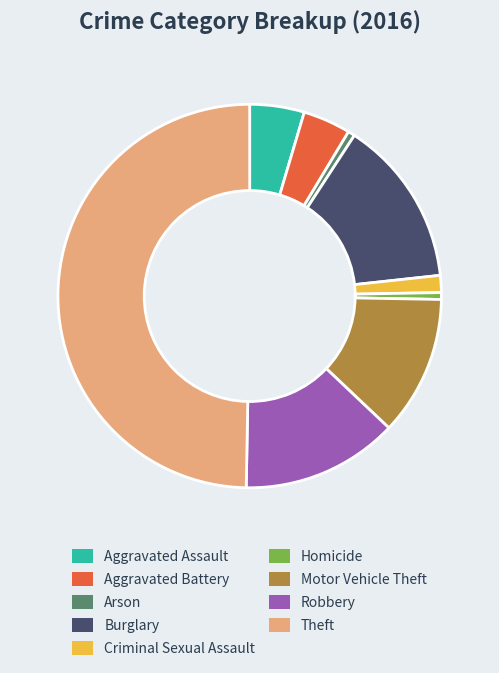

Which slice is the largest?

Theft